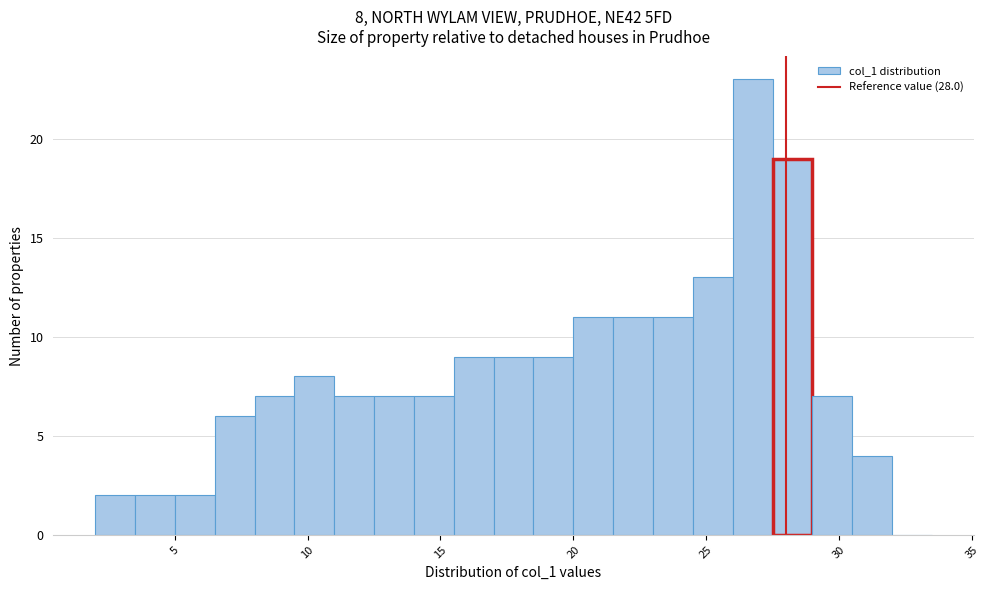

Around what value on the x-axis is the tallest bar? Give the approximate position of its centre, as read against the axis.

27.0